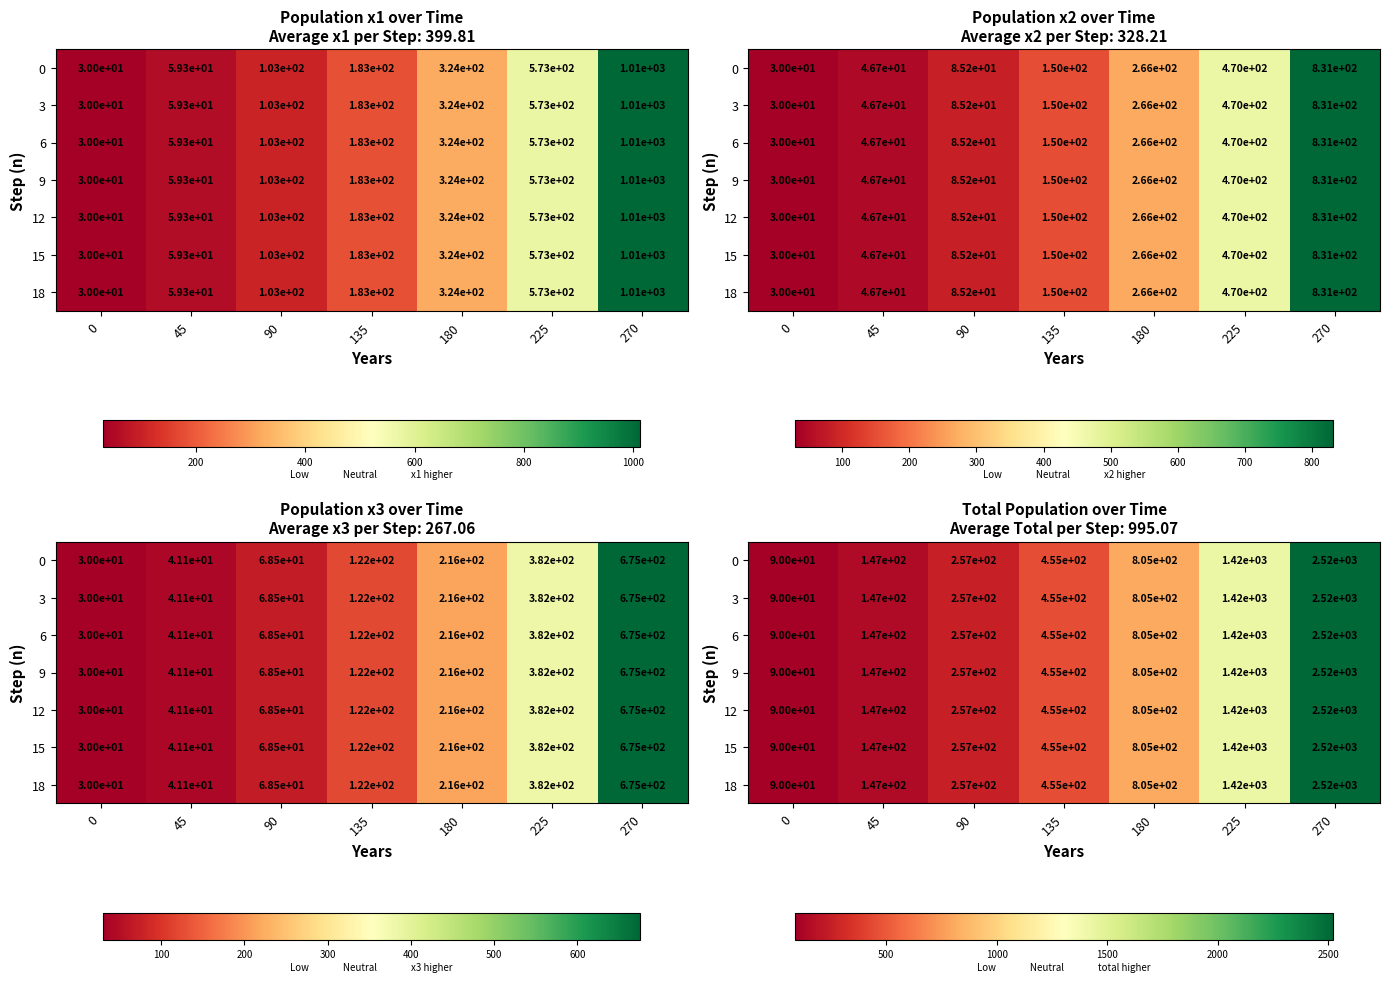

Count the number of categories in the chart.

7